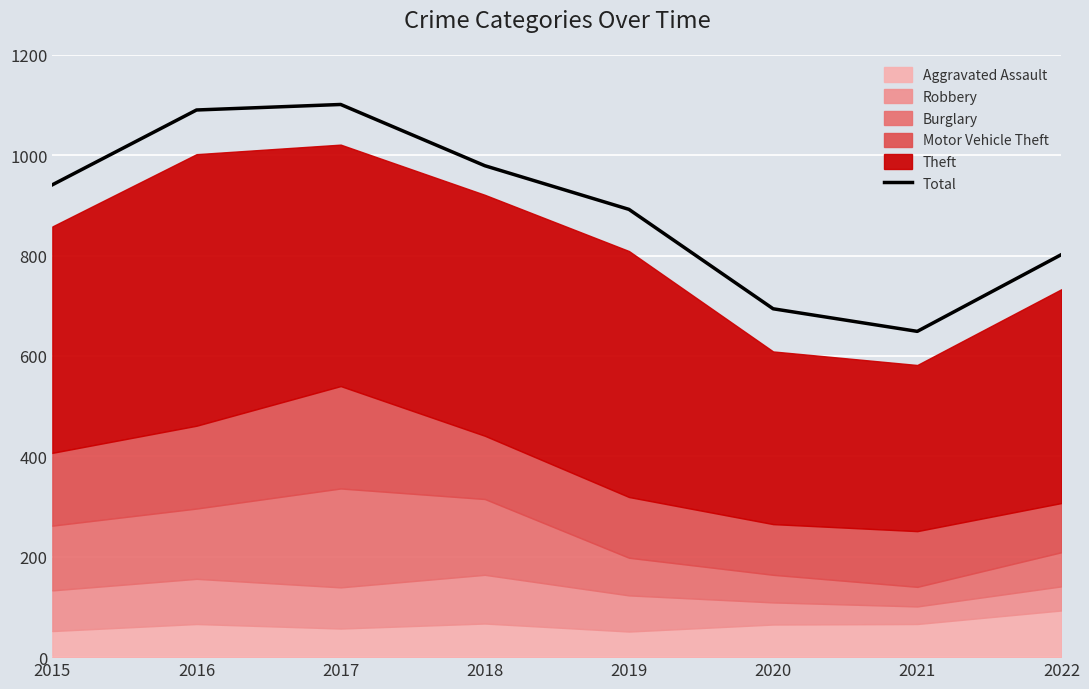

Where is the data nearest to the value 875?

2019